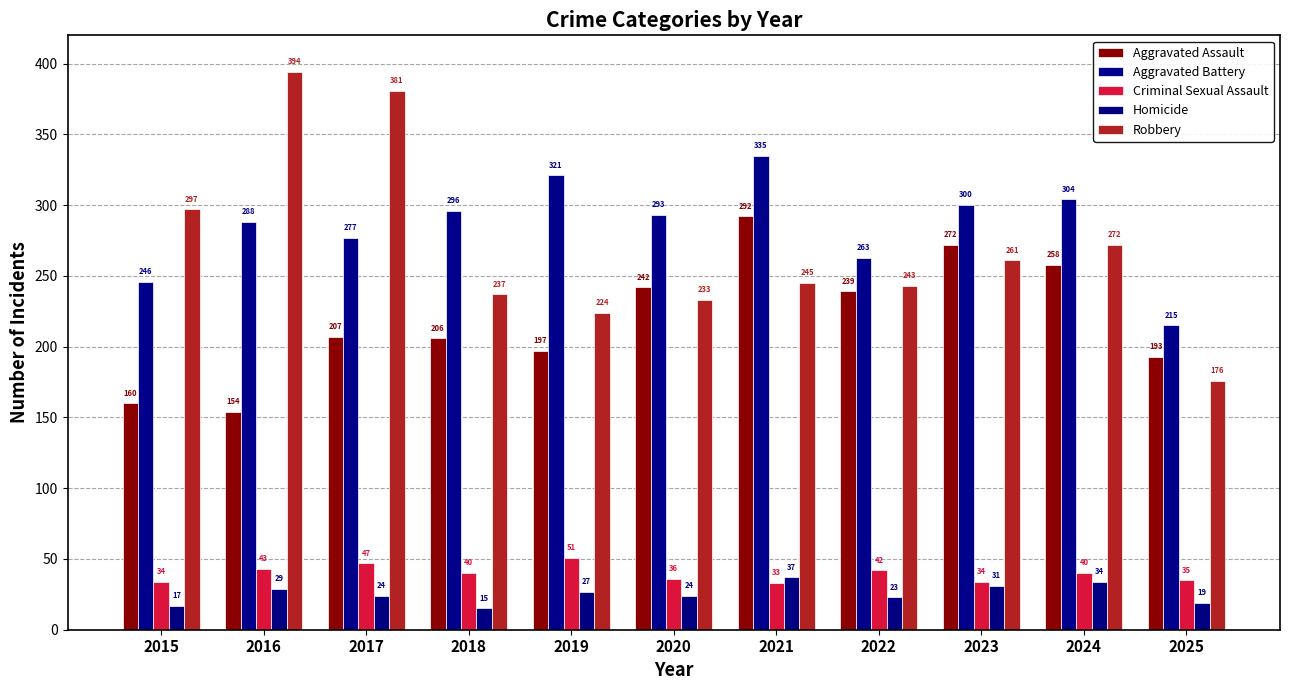

Are the bars horizontal?

No